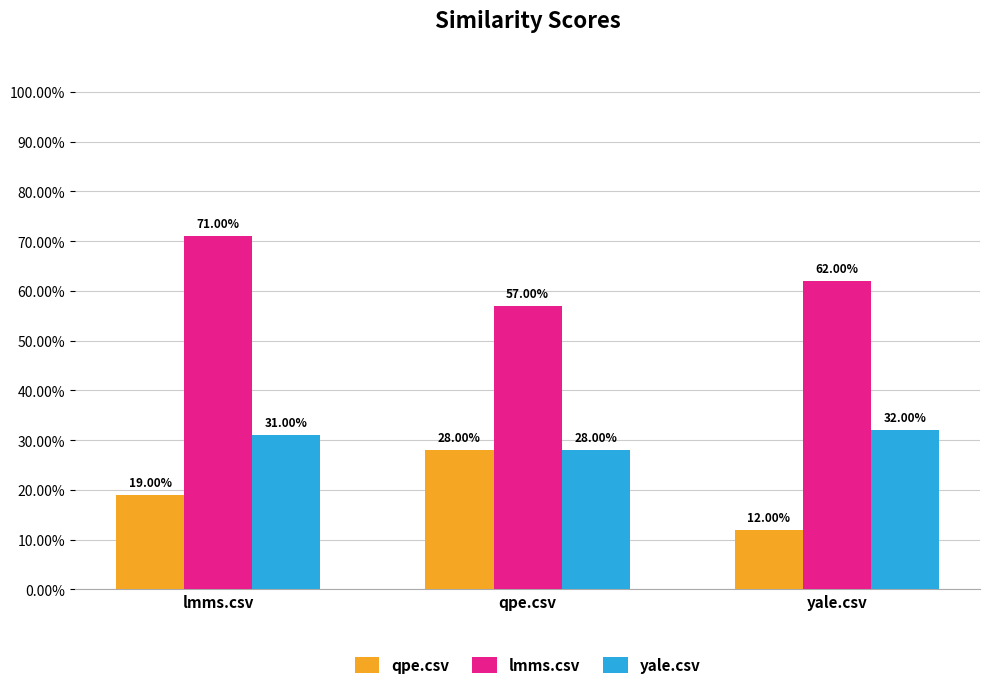

What are all the series names shown in the legend?

qpe.csv, lmms.csv, yale.csv